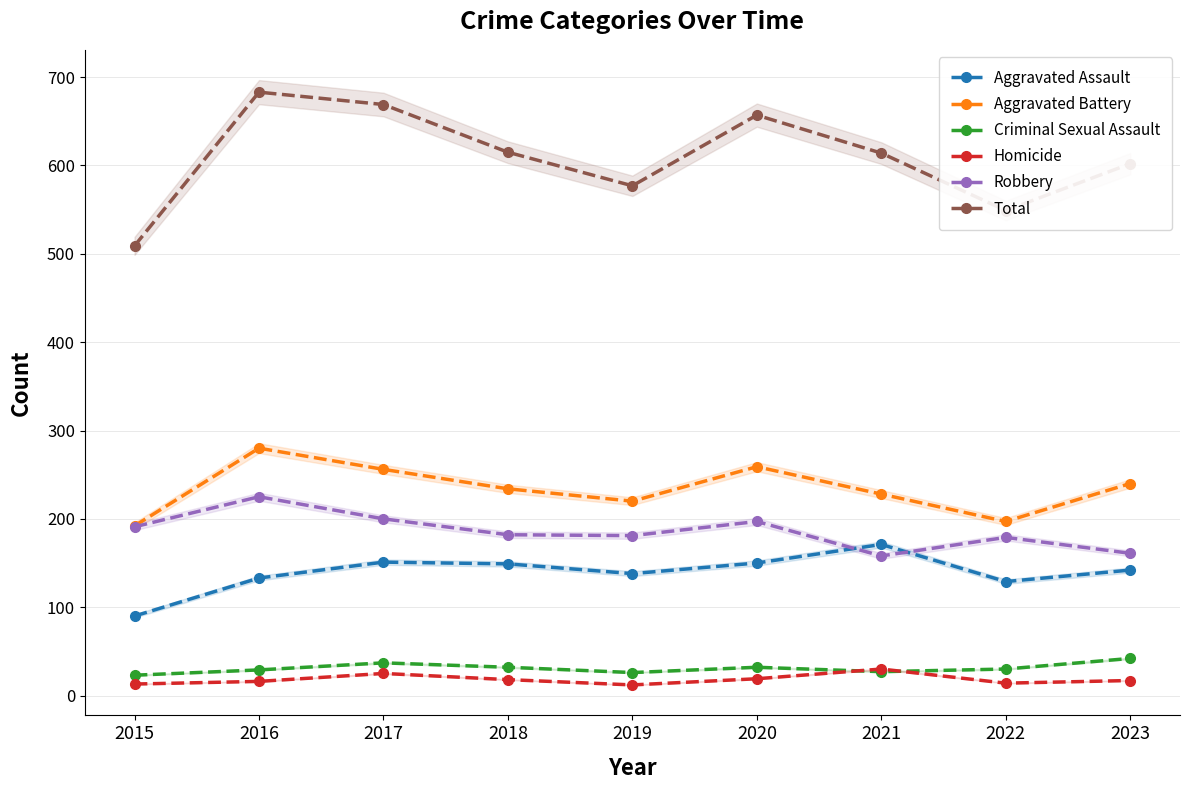

At which category is the sum across all series the highest?

2016